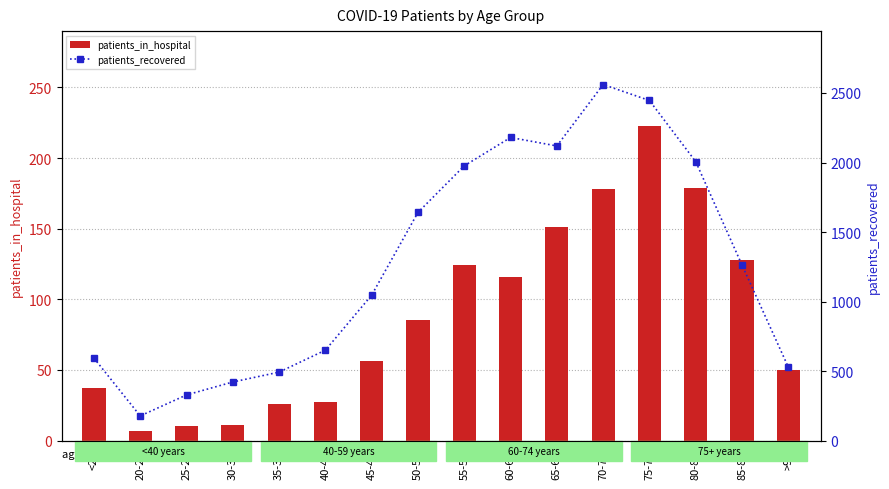

Is the value of patients_in_hospital at 25-29 greater than the value of patients_recovered at 60-64?

No